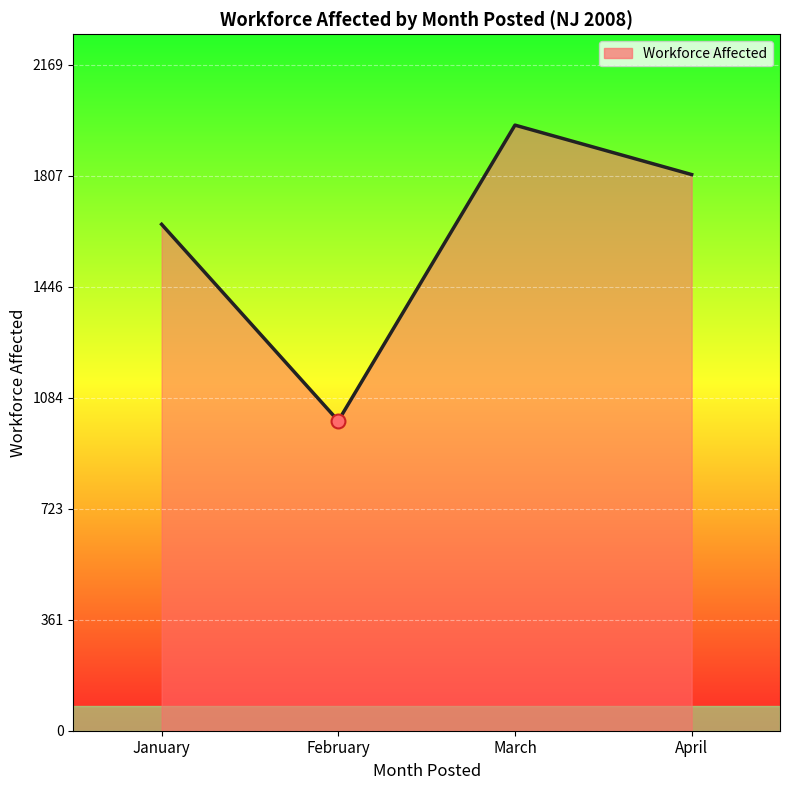

What is the change in value from March to April?

-161